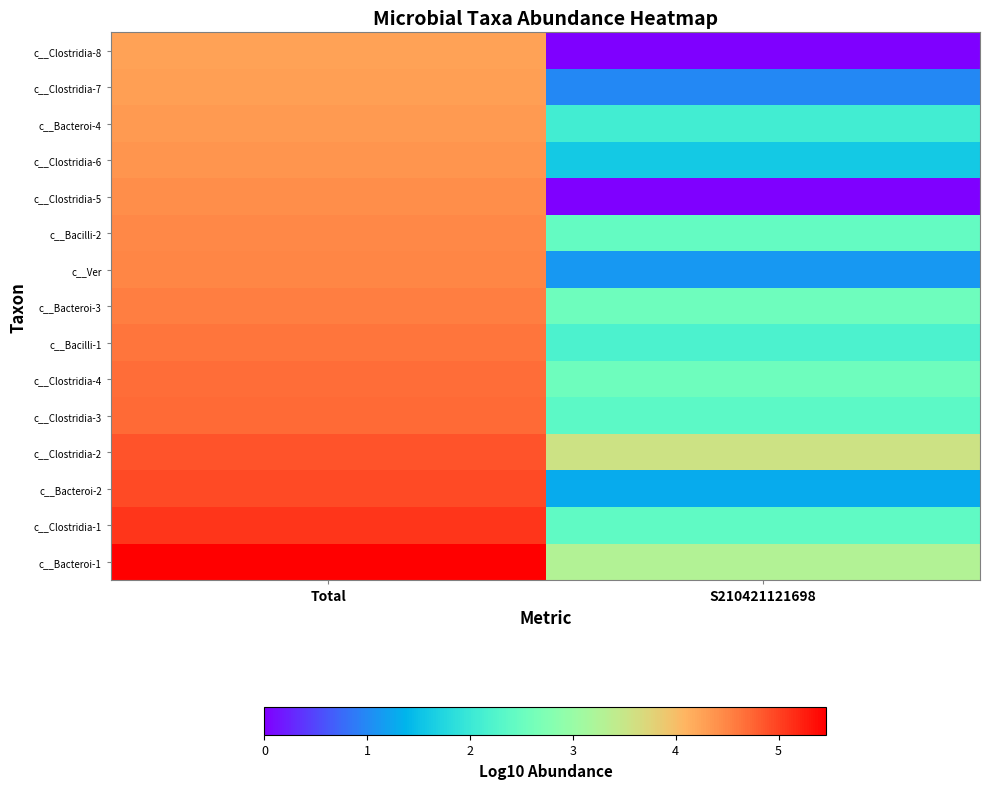

Reading left to right, list all the values displayed in this chart.

c__Bacteroi-1: Total=5.5	S210421121698=3.3
c__Clostridia-1: Total=5.1	S210421121698=2.4
c__Bacteroi-2: Total=4.9	S210421121698=1.3
c__Clostridia-2: Total=4.9	S210421121698=3.6
c__Clostridia-3: Total=4.7	S210421121698=2.4
c__Clostridia-4: Total=4.7	S210421121698=2.5
c__Bacilli-1: Total=4.6	S210421121698=2.2
c__Bacteroi-3: Total=4.6	S210421121698=2.6
c__Ver: Total=4.5	S210421121698=1.1
c__Bacilli-2: Total=4.5	S210421121698=2.4
c__Clostridia-5: Total=4.4	S210421121698=0.0
c__Clostridia-6: Total=4.4	S210421121698=1.6
c__Bacteroi-4: Total=4.3	S210421121698=2.1
c__Clostridia-7: Total=4.3	S210421121698=1.0
c__Clostridia-8: Total=4.3	S210421121698=0.0